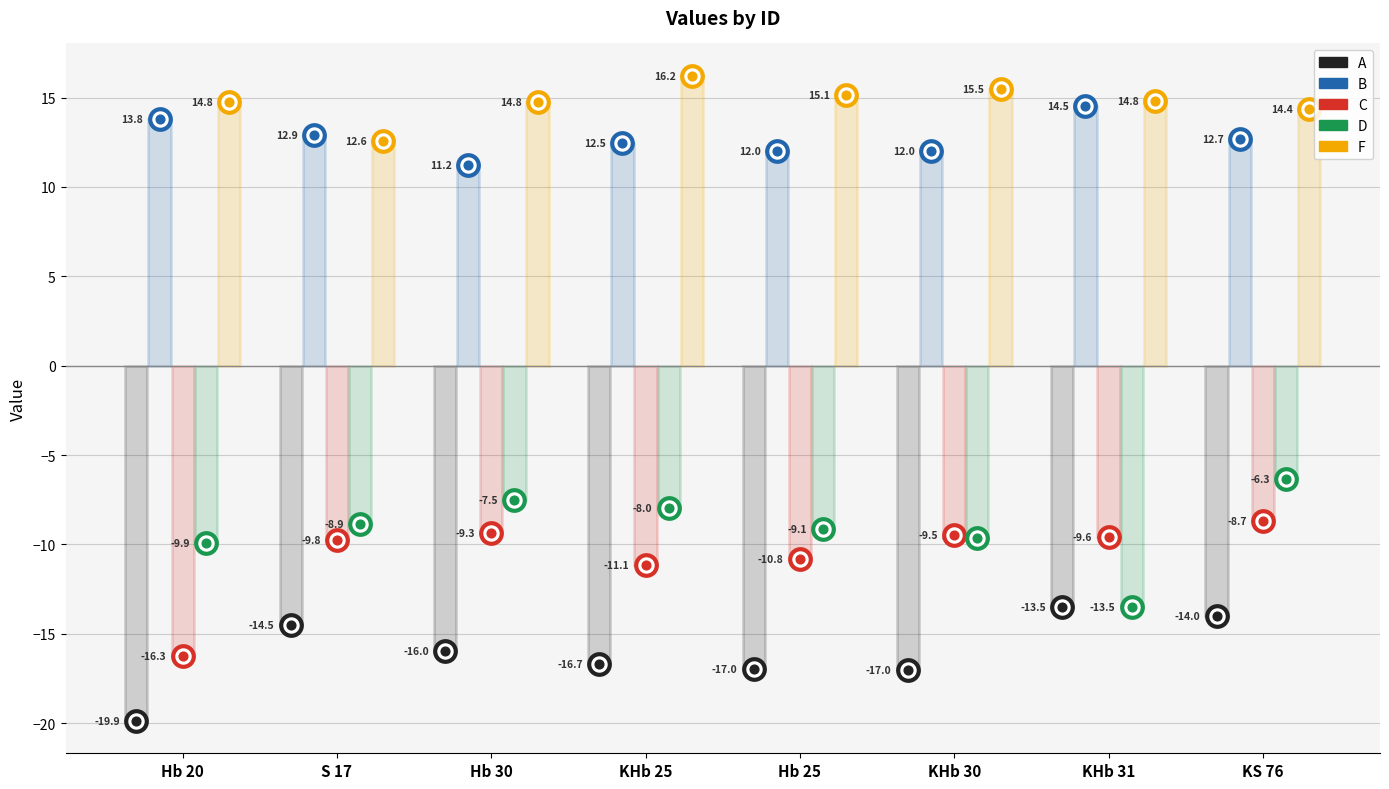

At which category is the sum across all series the highest?

KS 76